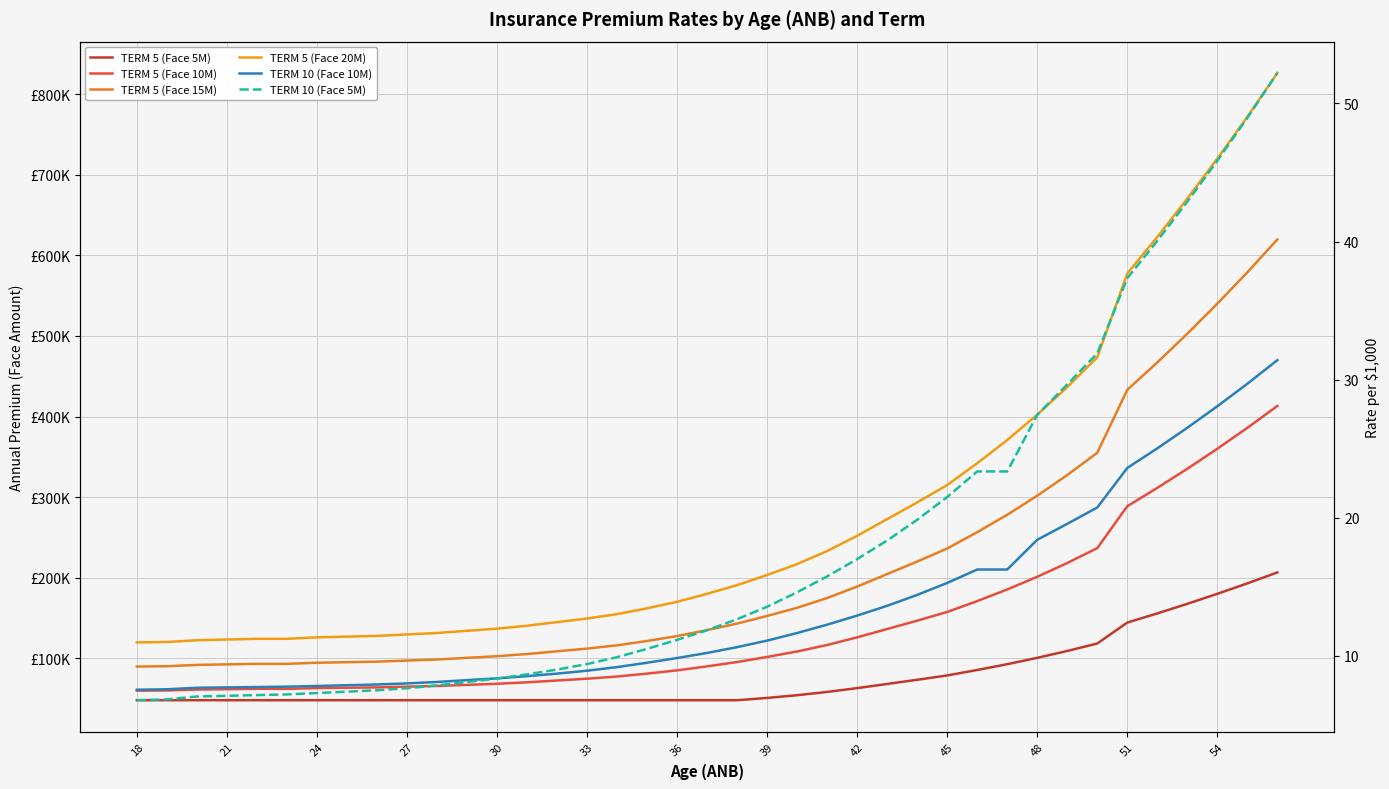

True or false: TERM 5 (Face 5M) and TERM 10 (Face 10M) intersect in this chart.

False